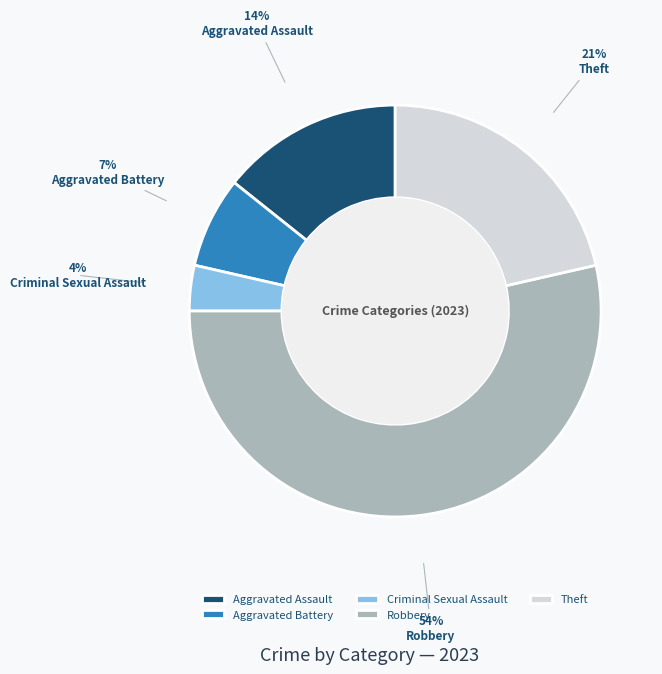

Which slice is the smallest?

Criminal Sexual Assault